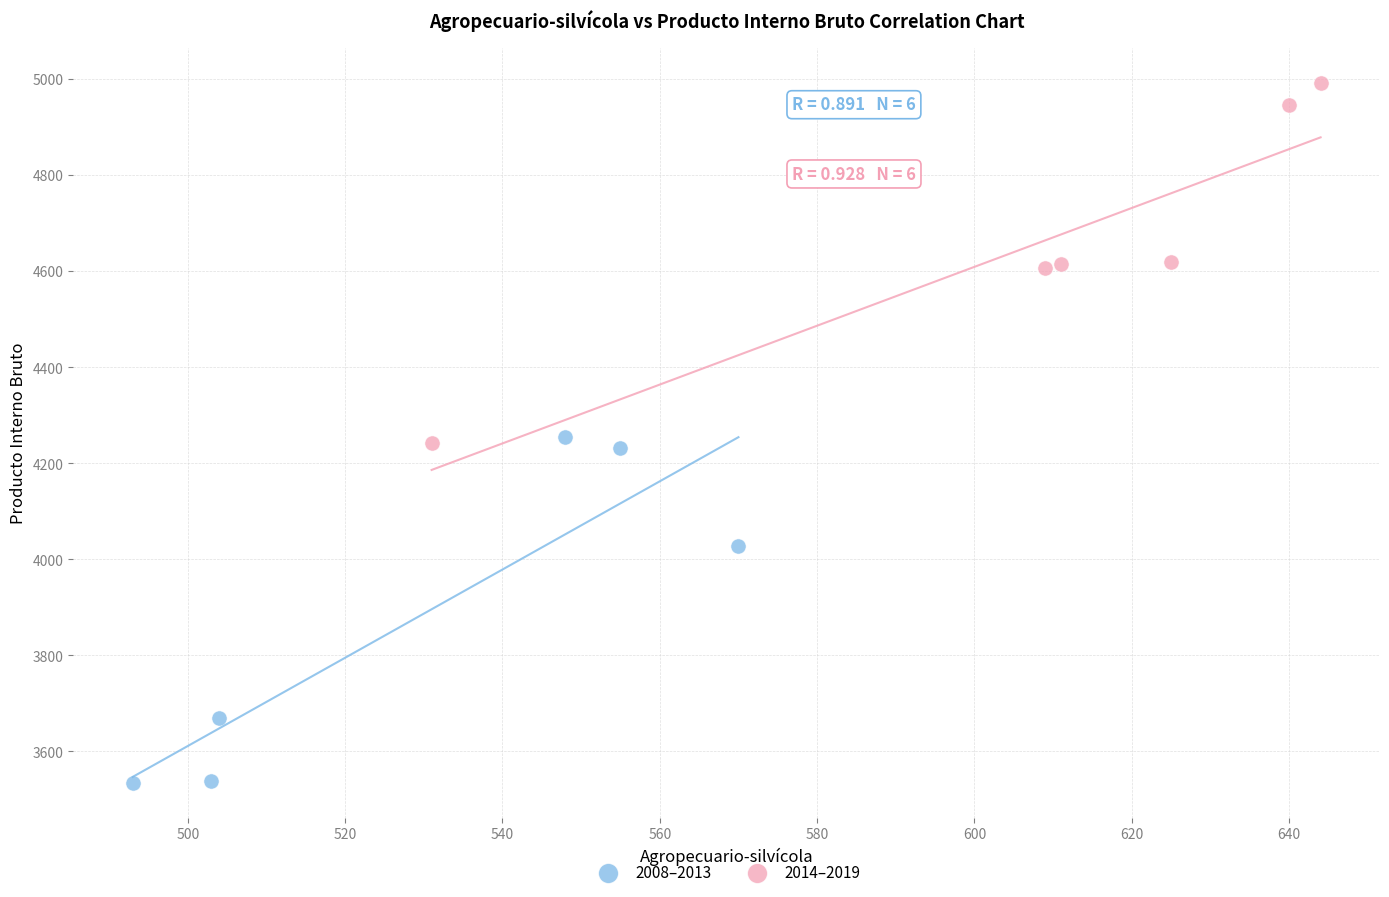

Which series contains the highest Y value?

2014–2019